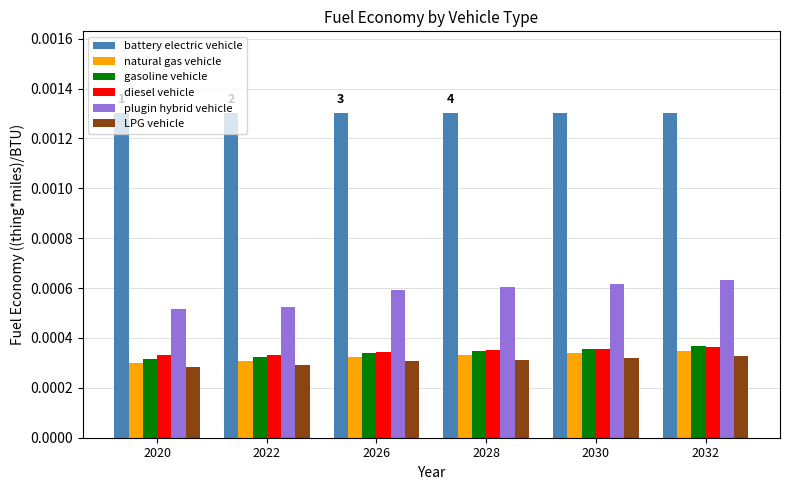

How many categories are shown in the chart?

6